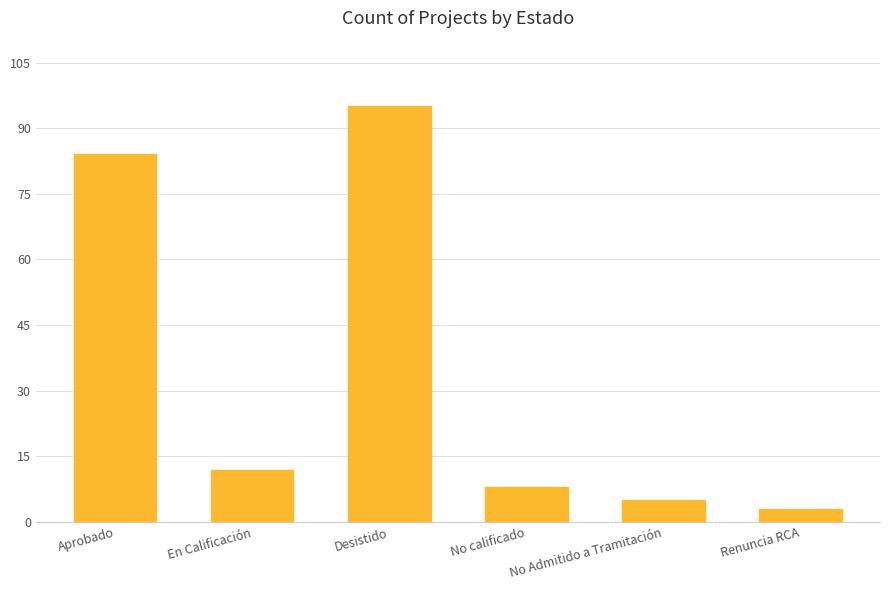

Reading left to right, what are all the values shown in this chart?

Aprobado=84	En Calificación=12	Desistido=95	No calificado=8	No Admitido a Tramitación=5	Renuncia RCA=3